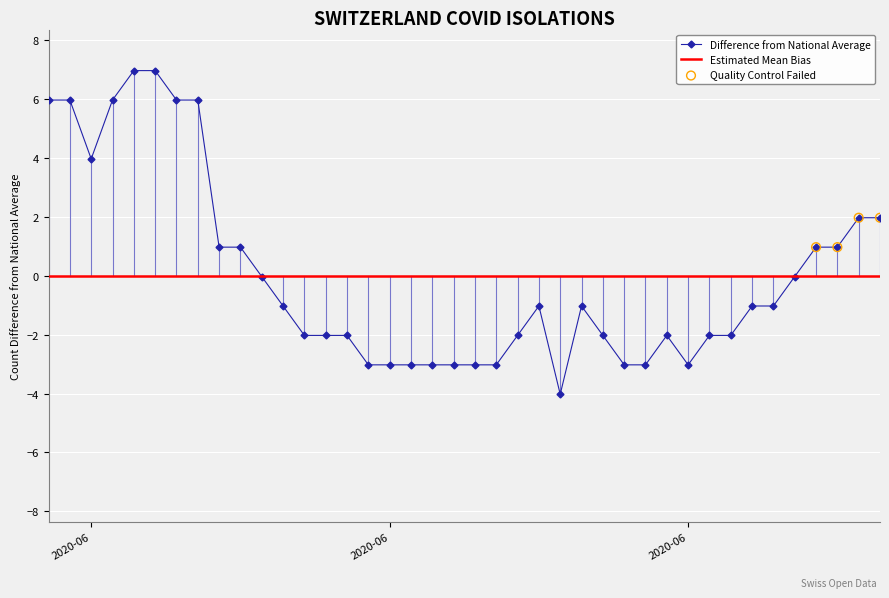

At which category is the sum across all series the highest?

4